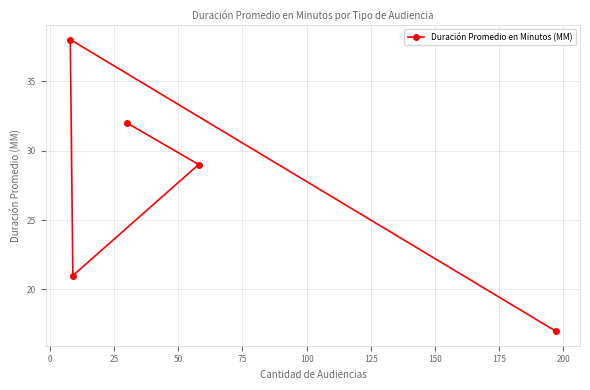

What is the value of the 3rd point from the left?

32